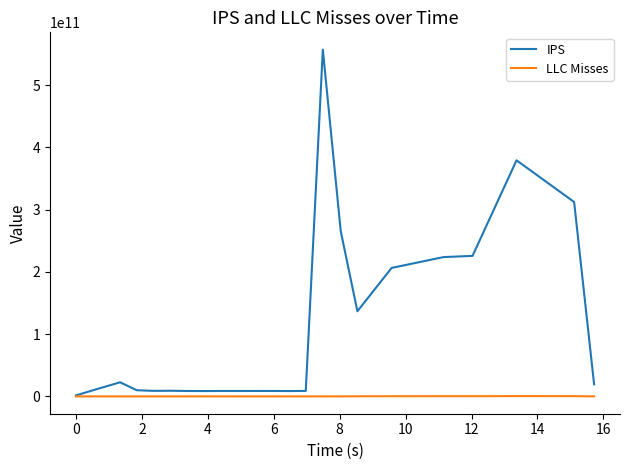

Which series has the largest total across all categories?

IPS